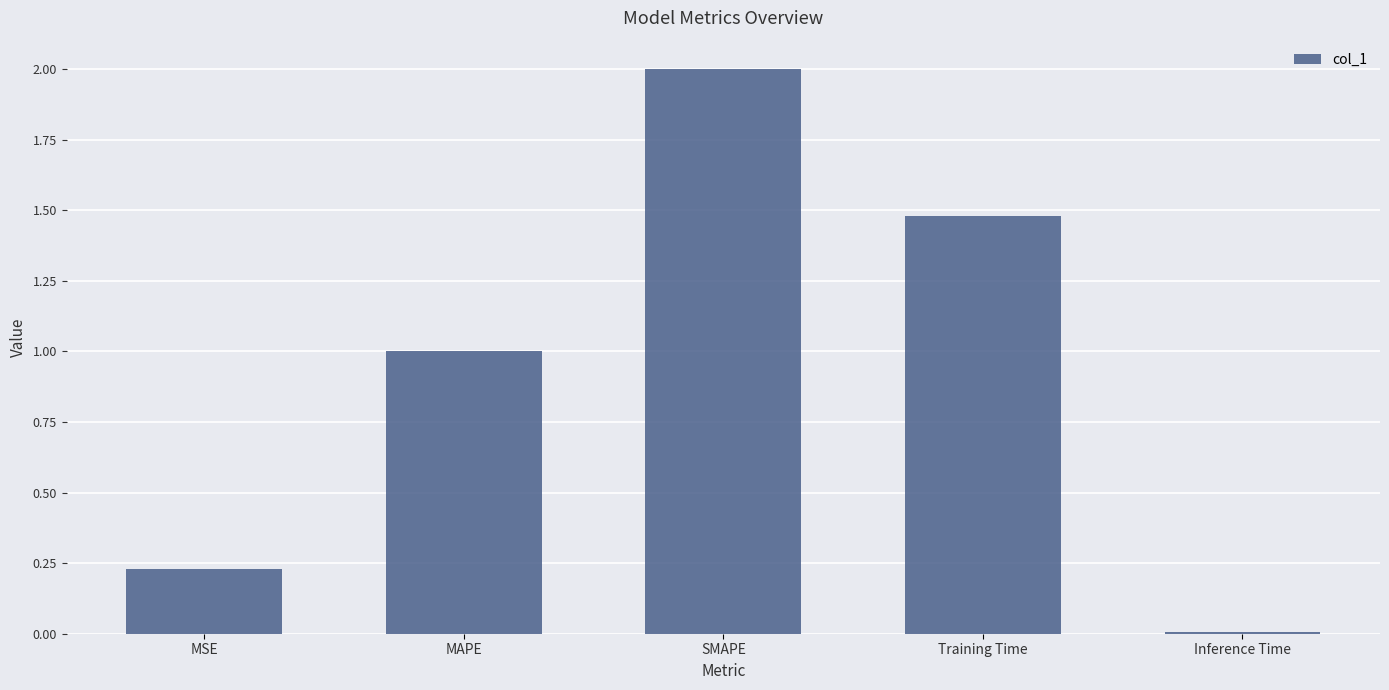

Between SMAPE and MAPE, which is larger?

SMAPE